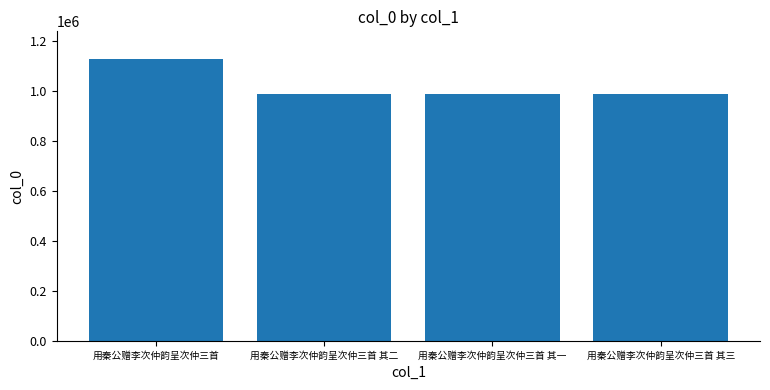

The value at 用秦公赠李次仲韵呈次仲三首 is 1126232. True or false?

True